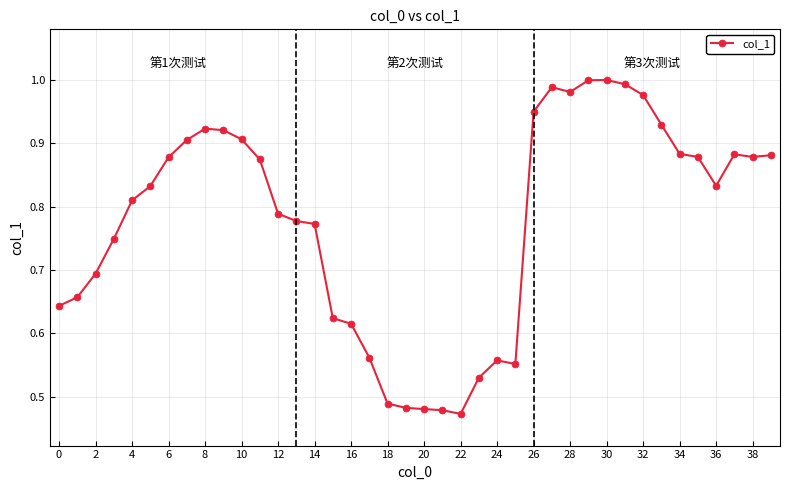

What is the sum of all values?

31.0